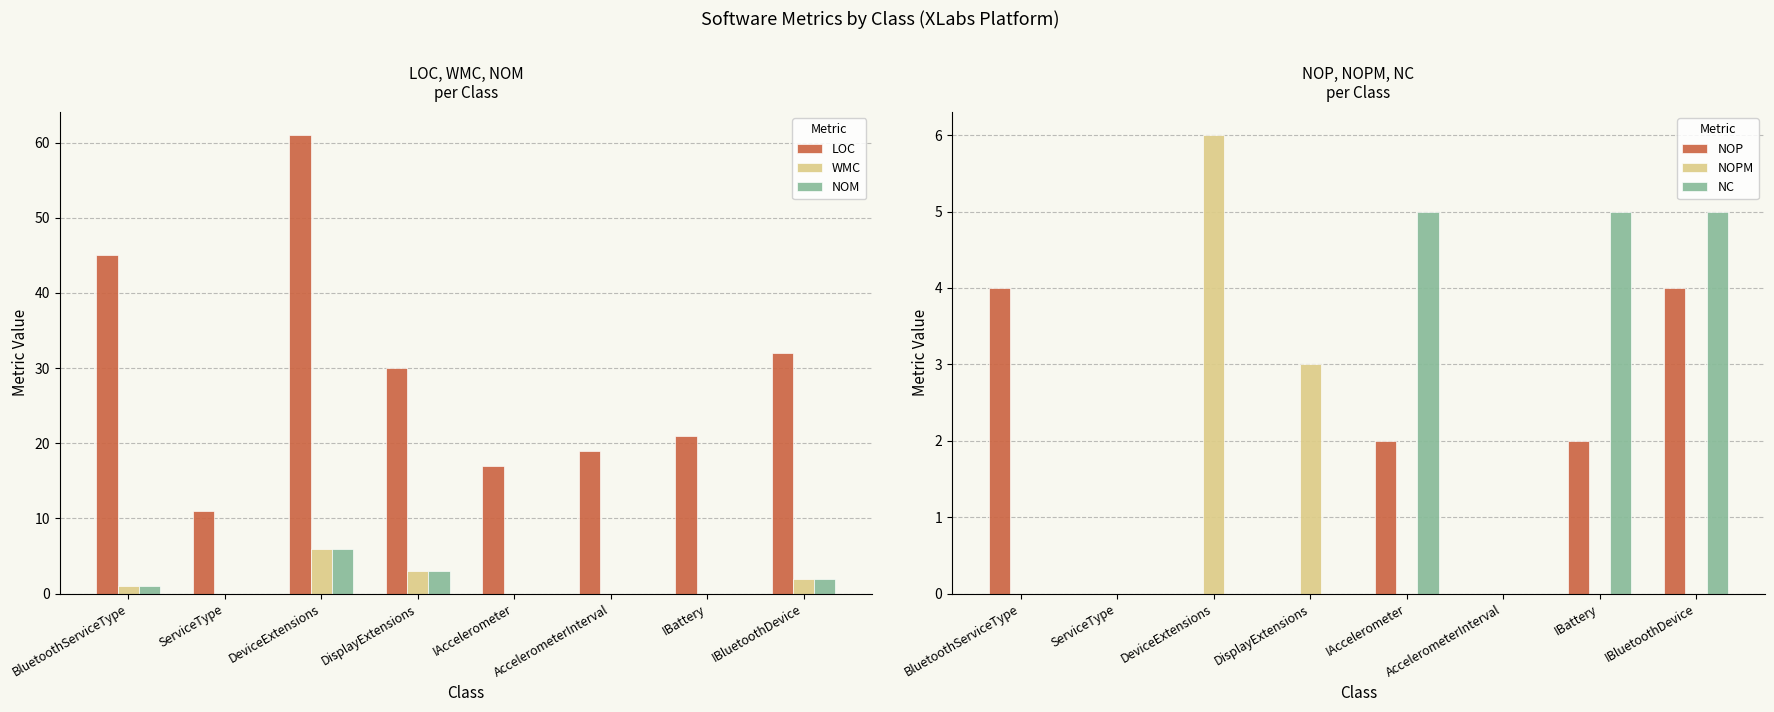

At which label does NOP first exceed 2?

BluetoothServiceType